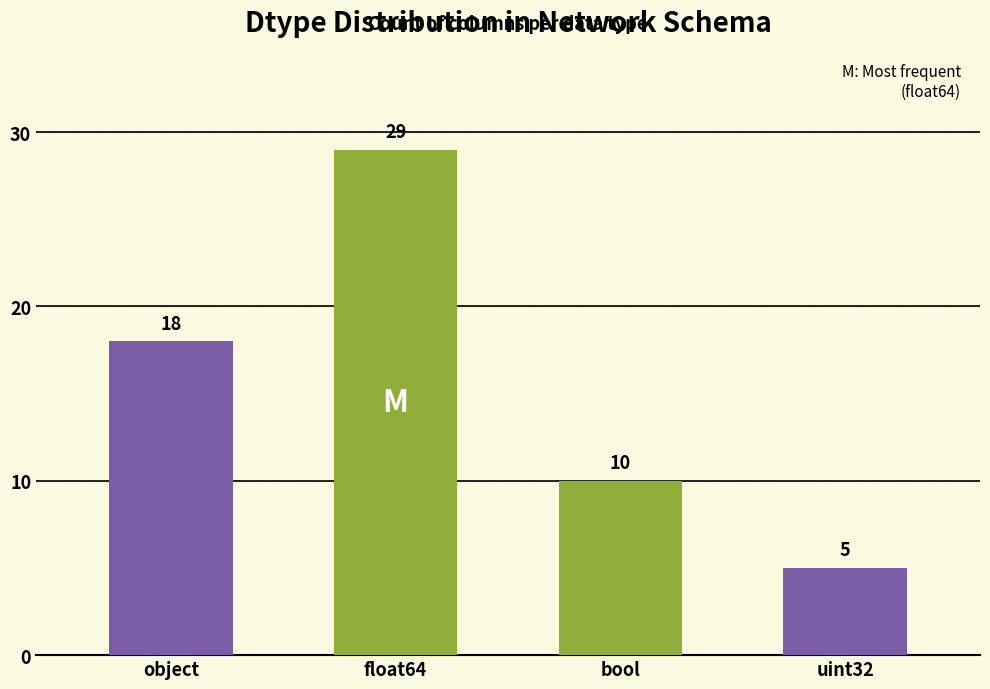

List the labels in order of value, largest first.

float64, object, bool, uint32